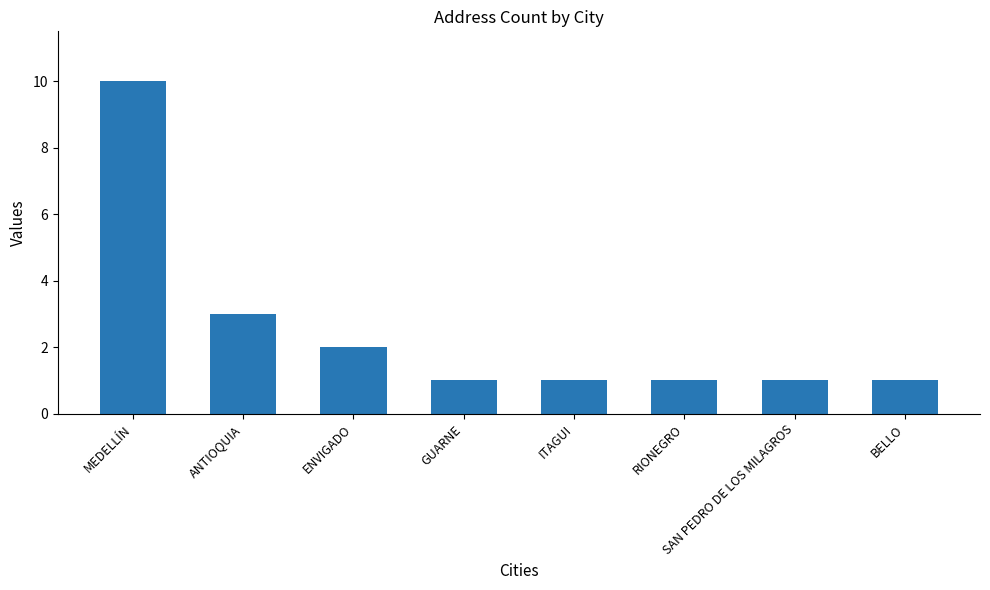

How many bars are there in total?

8